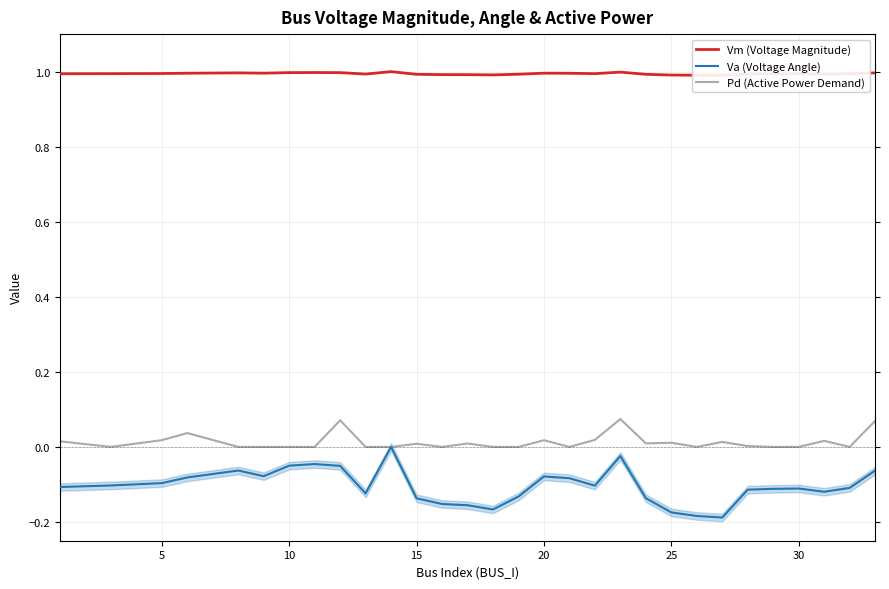

Is the value of Va (Voltage Angle) at 21 greater than the value of Vm (Voltage Magnitude) at 15?

No